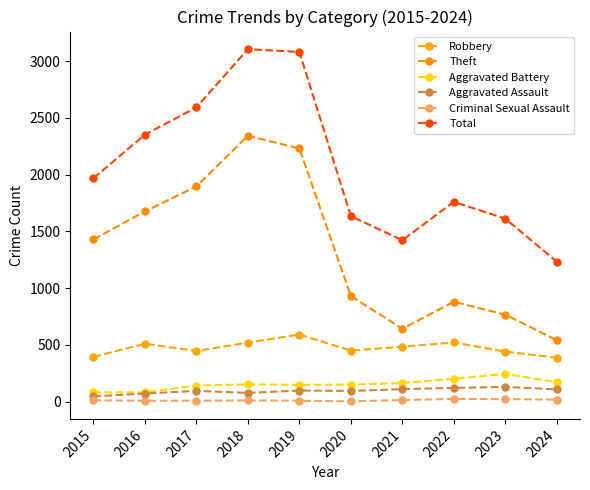

Is this an area chart (filled region under the line)?

No